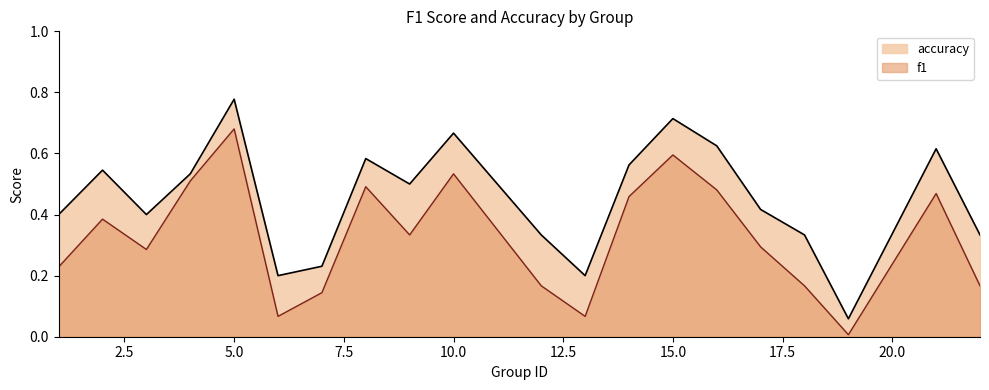

Where is the first local minimum for f1?

3